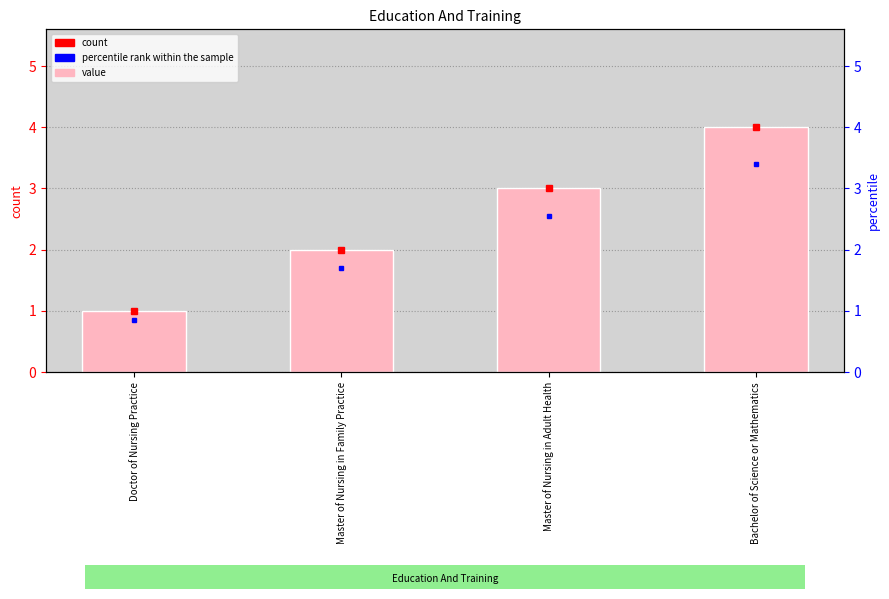

Approximately how many times larger is the value at Bachelor of Science or Mathematics compared to Master of Nursing in Adult Health?

1.3